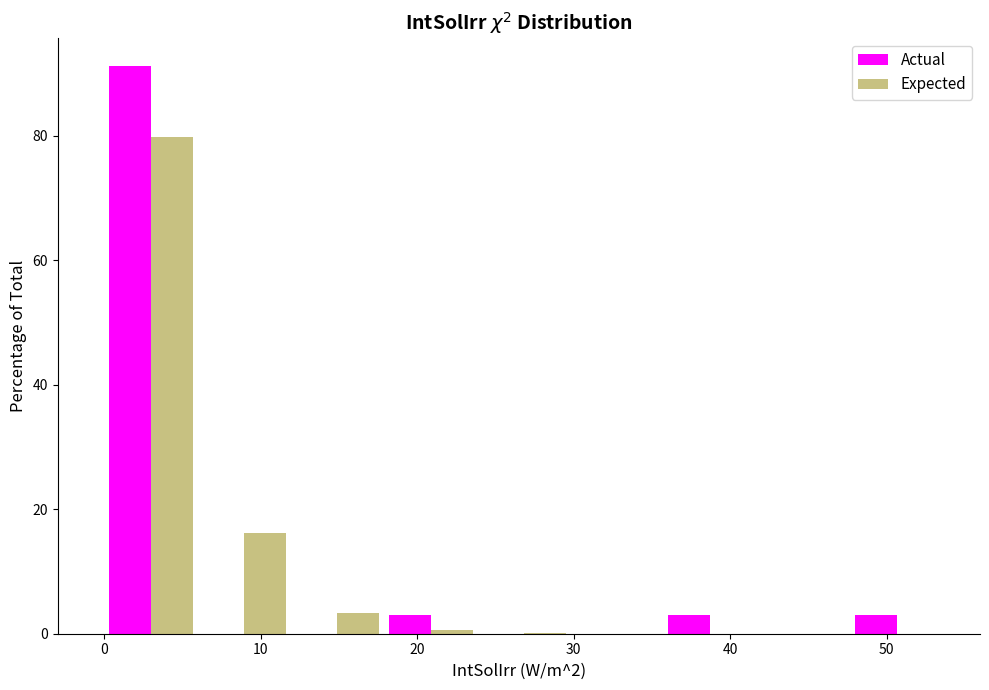

Reading left to right, list every range on the x-axis with the height of the bar of each series over it. Neither the bar edges nor the heights are printed on the chart, so give them approximately, as read against the axes.

0 to 6: Actual=92	Expected=80
6 to 12: Actual=0	Expected=16
12 to 18: Actual=0	Expected=4
18 to 24: Actual=2	Expected=under 2
24 to 30: Actual=0	Expected=under 2
30 to 36: Actual=0	Expected=under 2
36 to 42: Actual=2	Expected=under 2
42 to 48: Actual=0	Expected=under 2
48 to 54: Actual=2	Expected=under 2